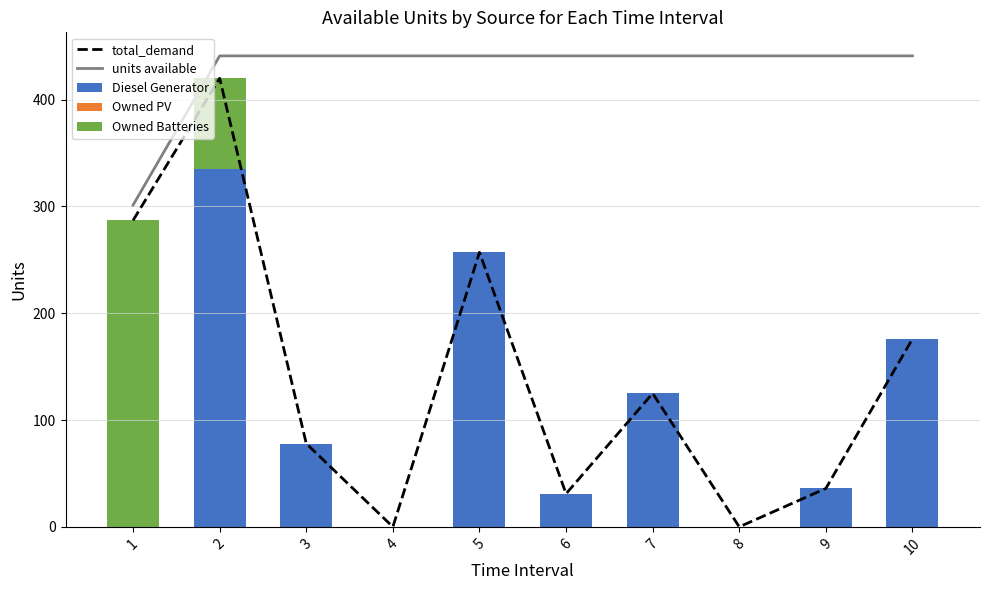

What is the average value of the units available series?

427.0